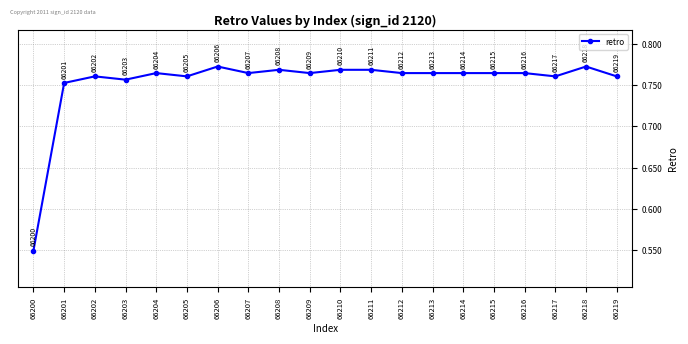

Which category has the lowest value across all series?

66200